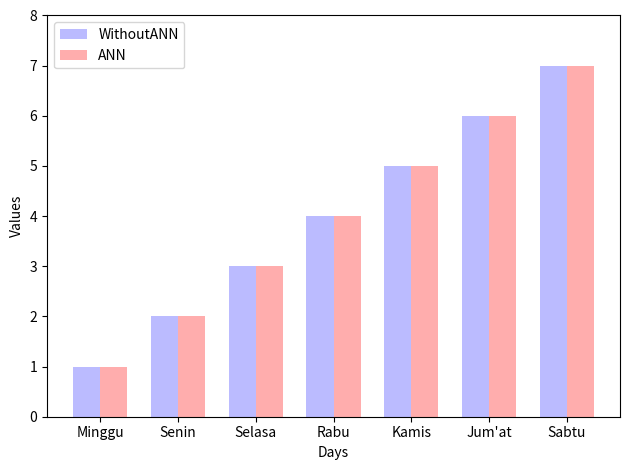

The value of WithoutANN at Selasa is 3. True or false?

True